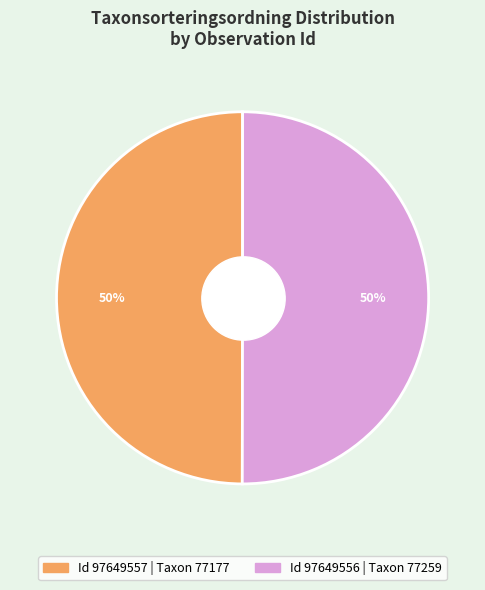

To the nearest percent, what is the average slice percentage?

50%